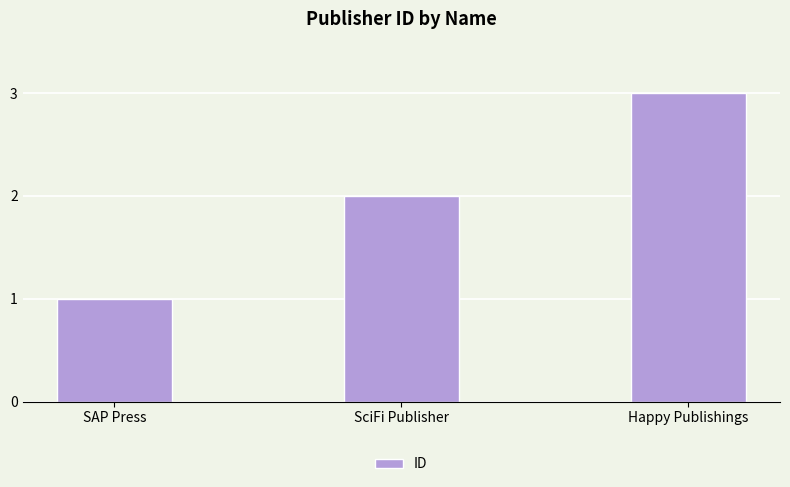

Which category has the highest value across all series?

Happy Publishings